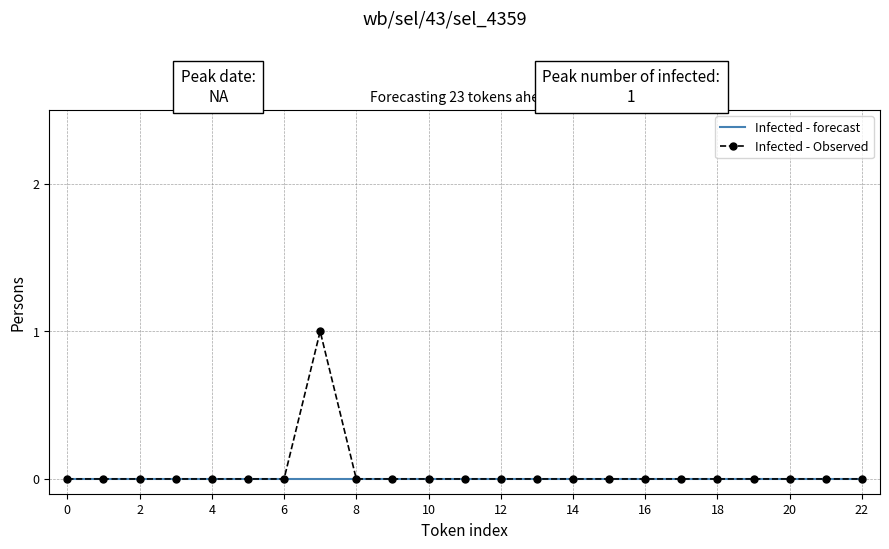

List the series in order of their peak value, lowest first.

Infected - forecast, Infected - Observed